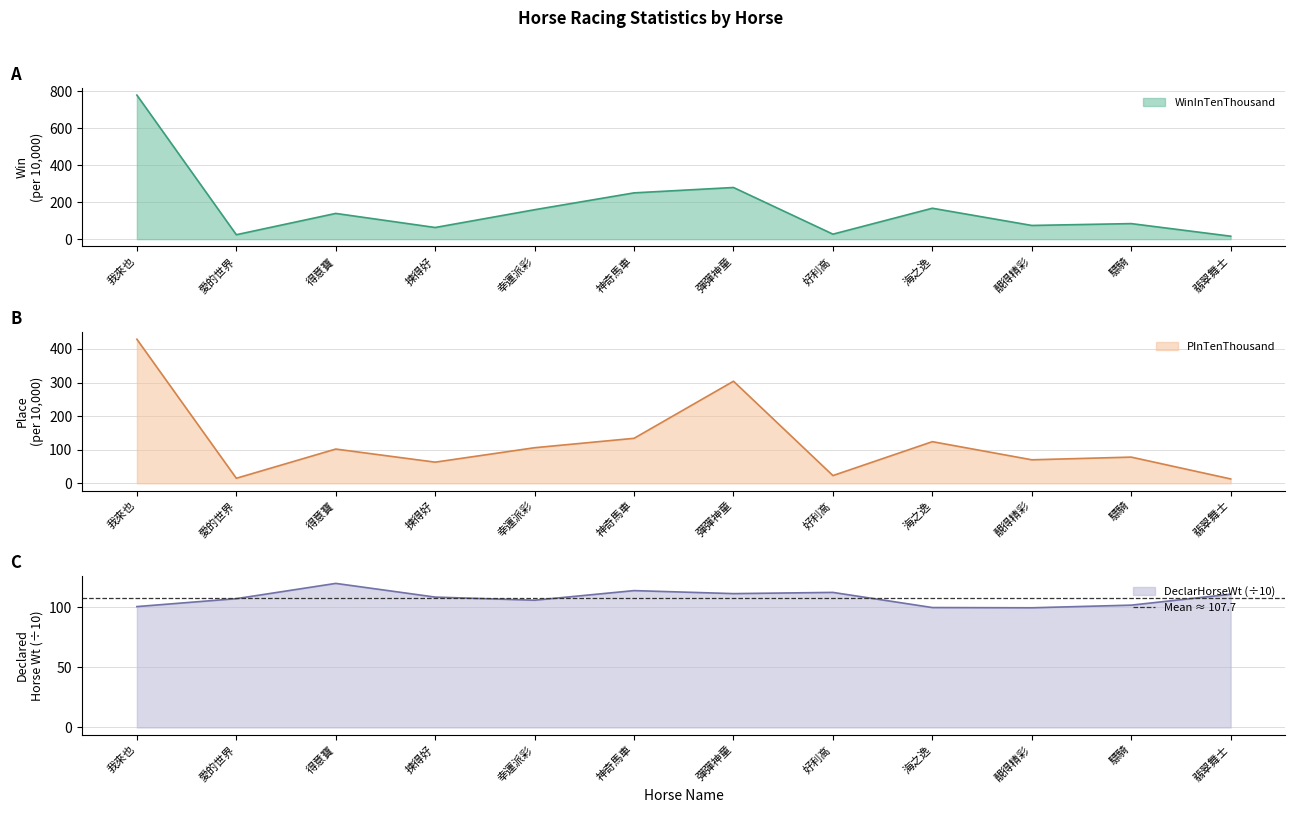

What is the difference between the second highest and minimum values in the DeclarHorseWt series?

14.3